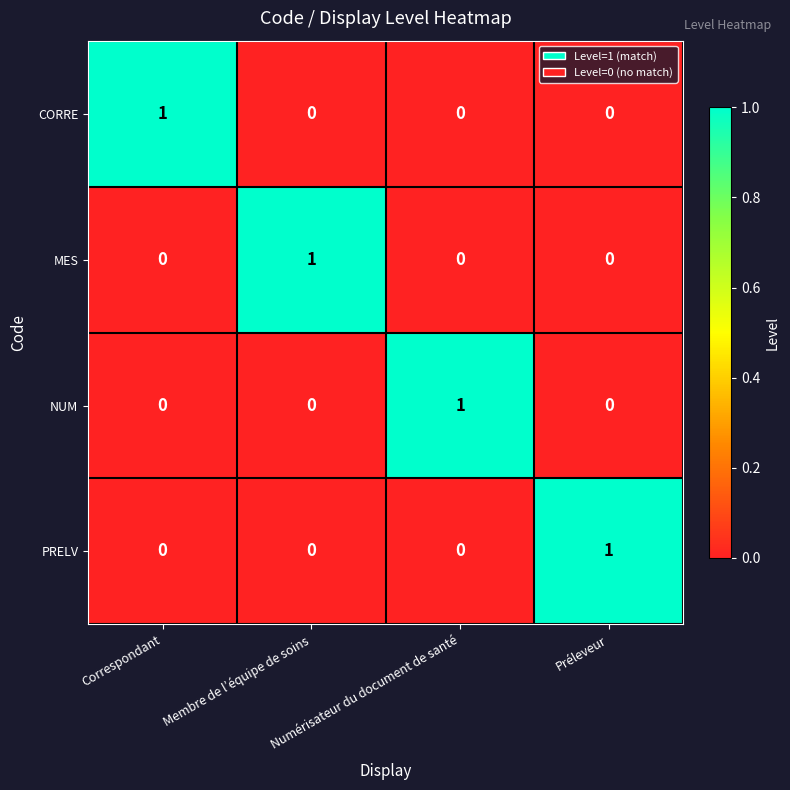

The PRELV series shows 1 at Préleveur. True or false?

True